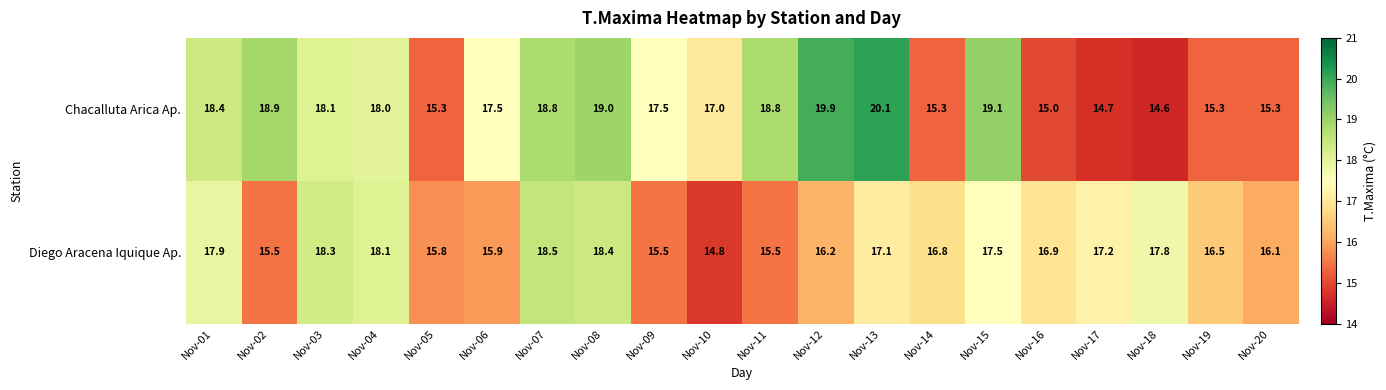

Rank the series at Nov-10 from lowest to highest value.

Diego Aracena Iquique Ap., Chacalluta Arica Ap.